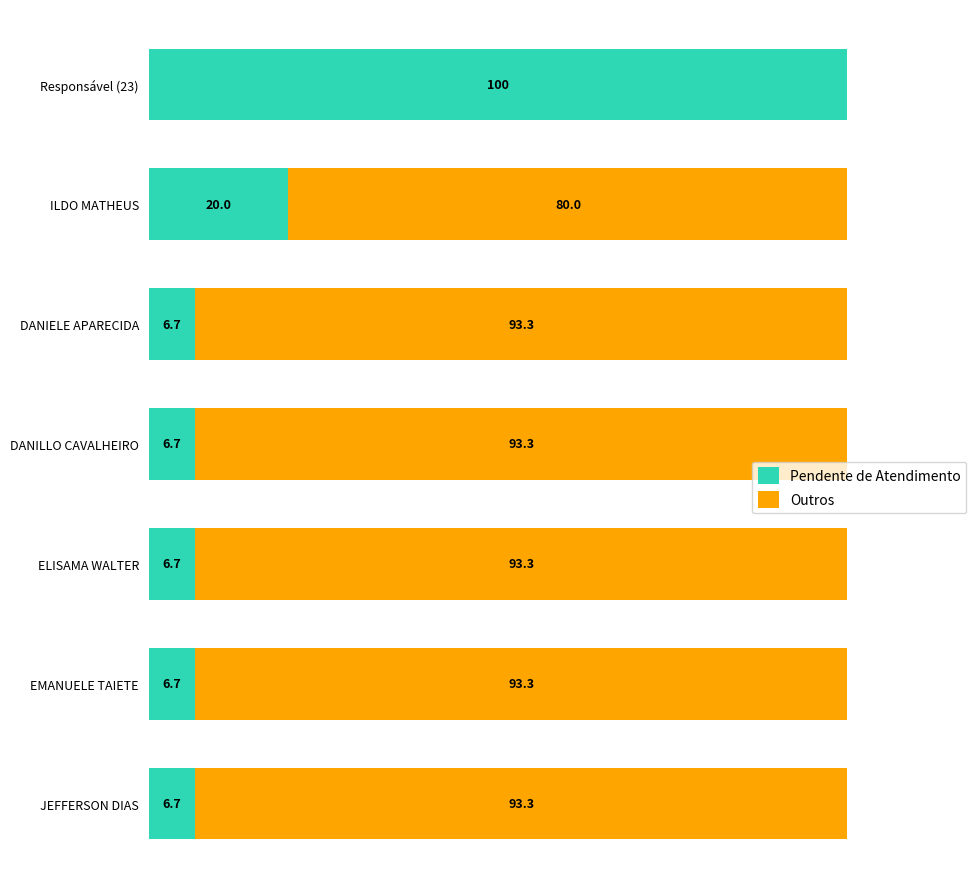

At which label is Pendente de Atendimento closest to 53?

ILDO MATHEUS